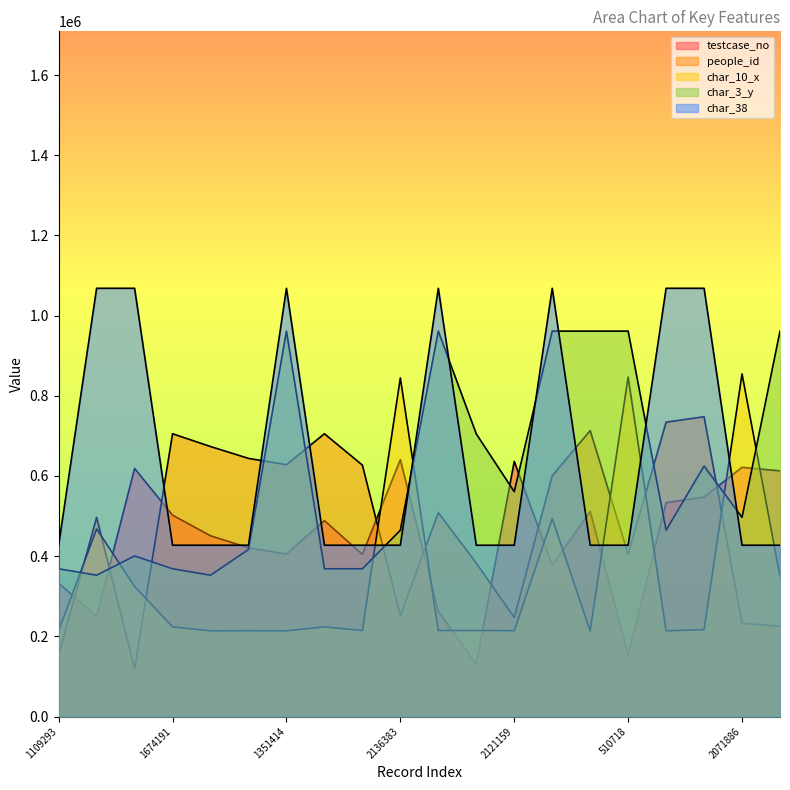

True or false: char_38 and people_id intersect in this chart.

True